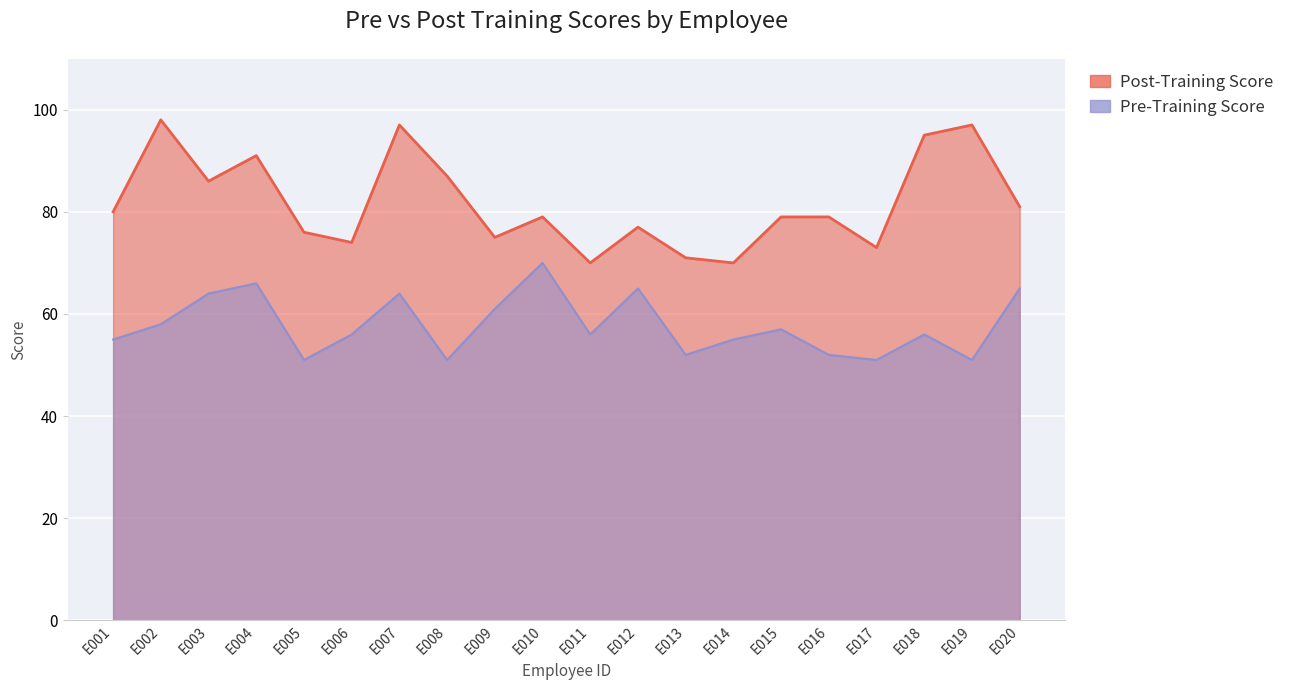

What is the spread (max minus min) of values at E015?

22